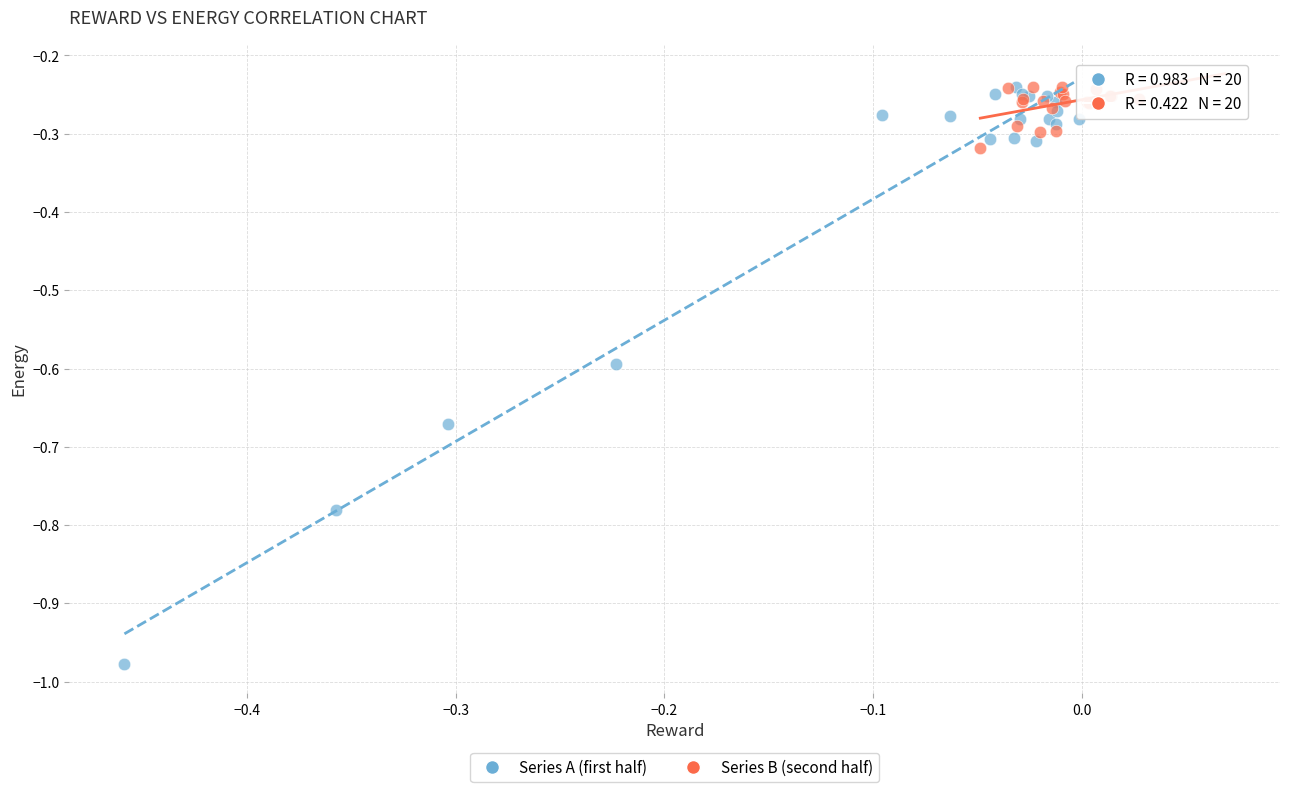

Which series has the widest spread of Y values?

Series A (first half)